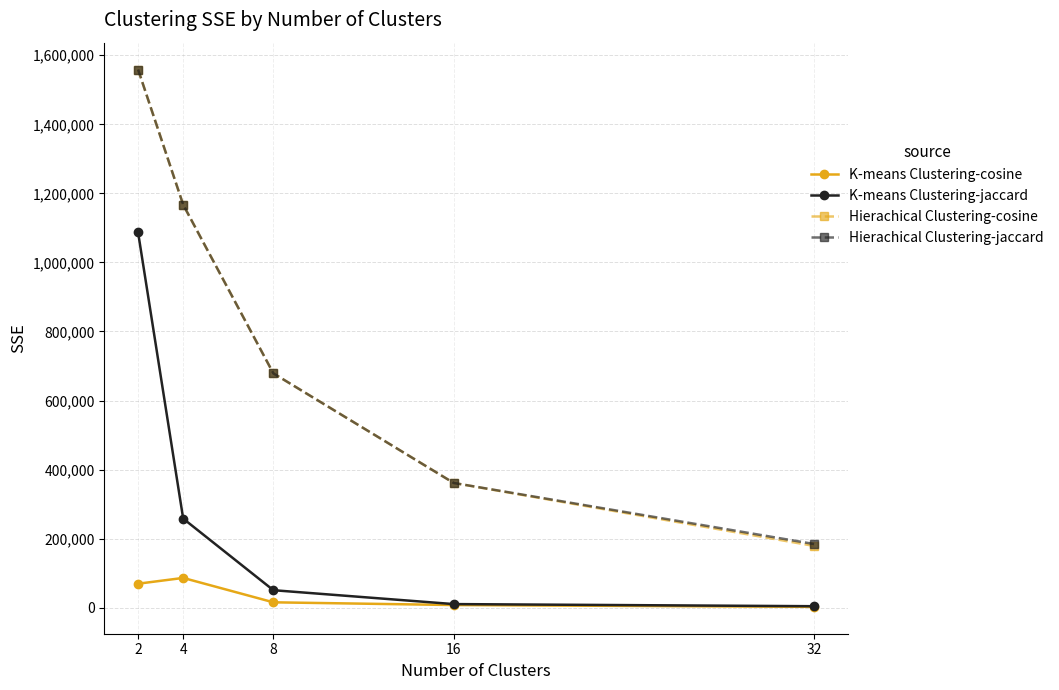

The value of Hierachical Clustering-jaccard at 8 is 678680.7. True or false?

True